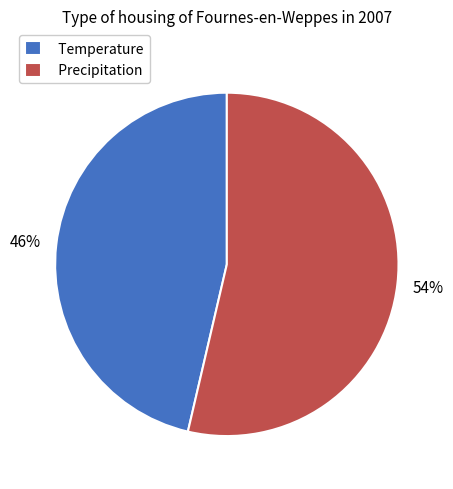

Which slice is the largest?

Precipitation